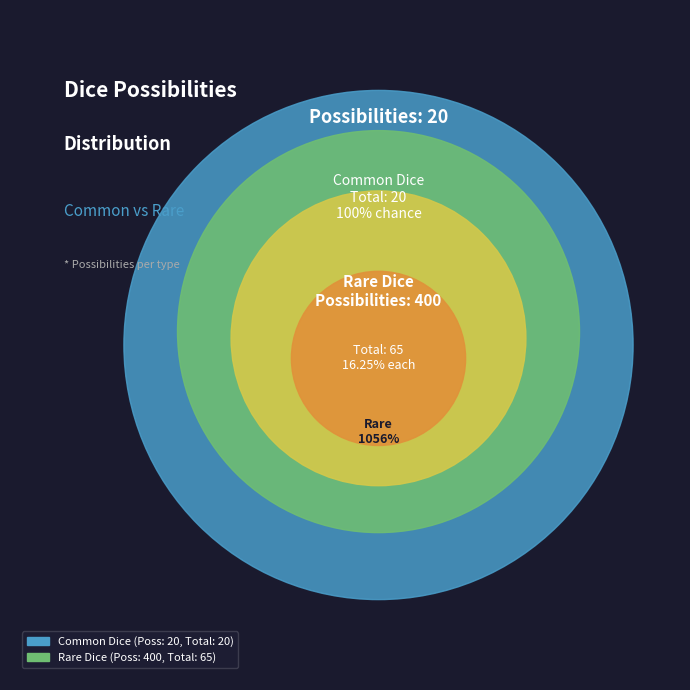

What percentage is NOT represented by Rare Dice?

4.8%